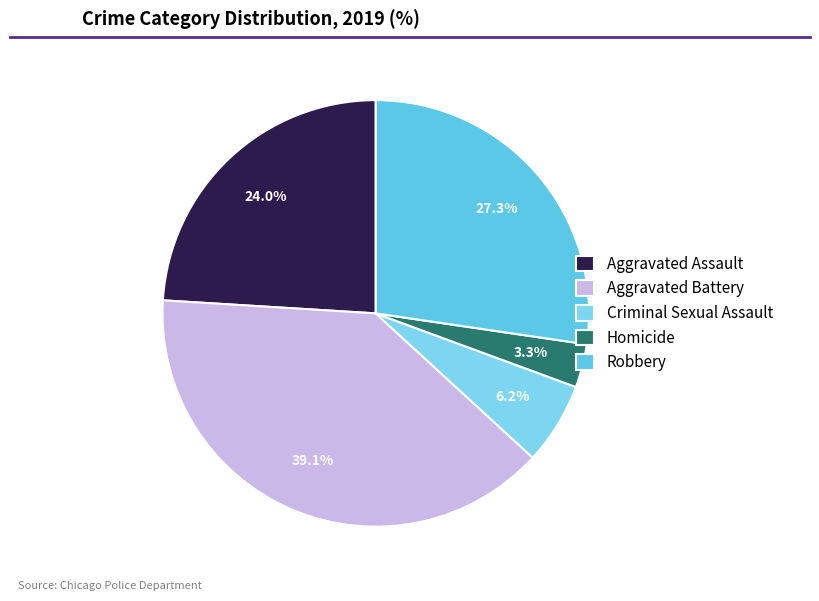

Which slice is the largest?

Aggravated Battery